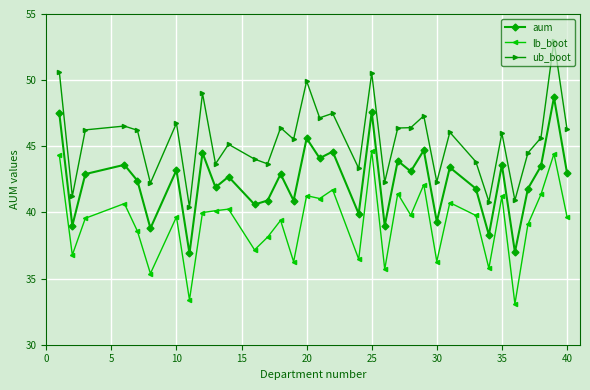

How many series are shown in this chart?

3